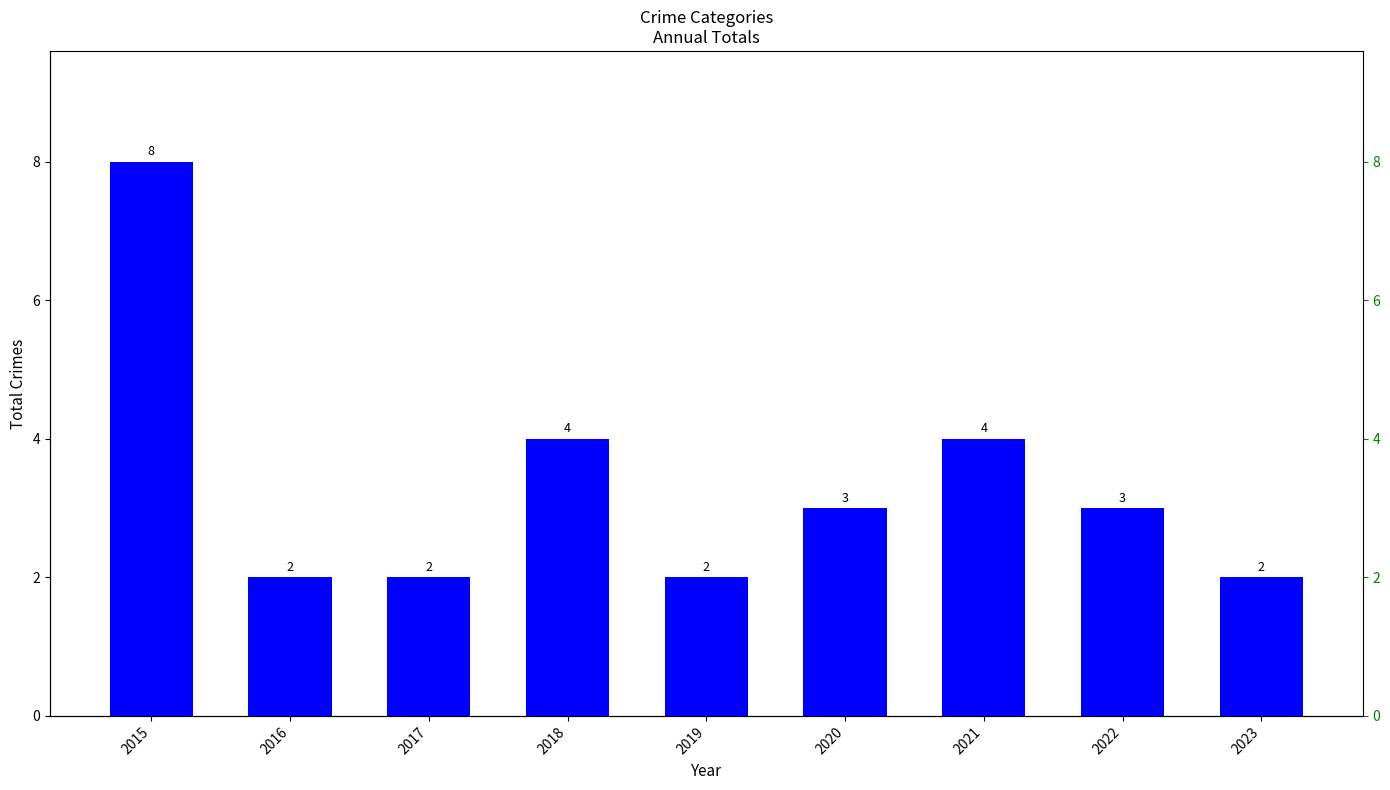

What is the maximum value shown in the chart?

8